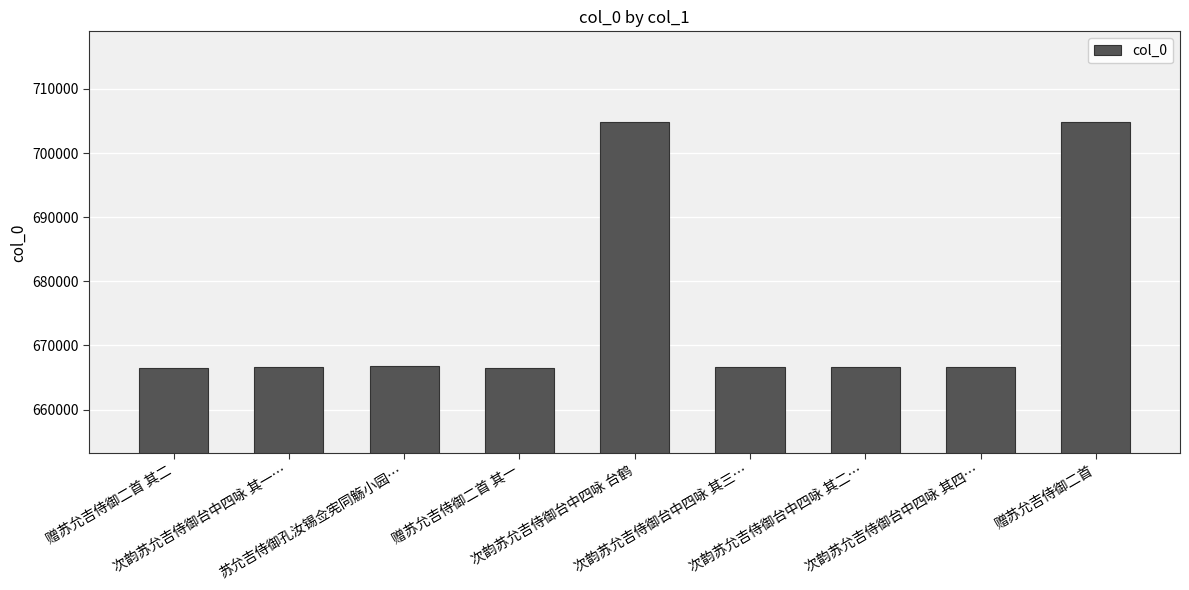

What is the maximum value shown in the chart?

704886